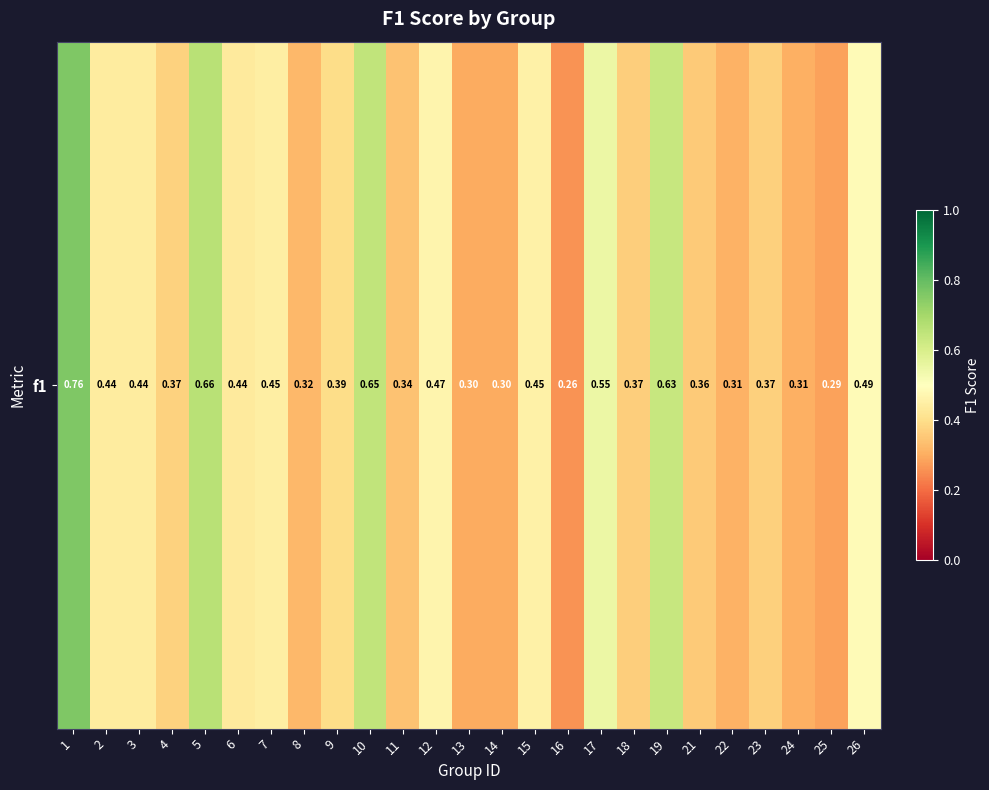

What is the maximum value shown in the chart?

0.8